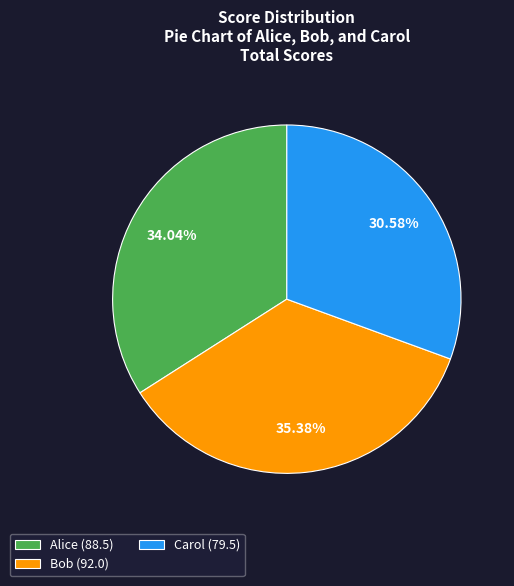

The Carol slice represents 23% of the pie. True or false?

False